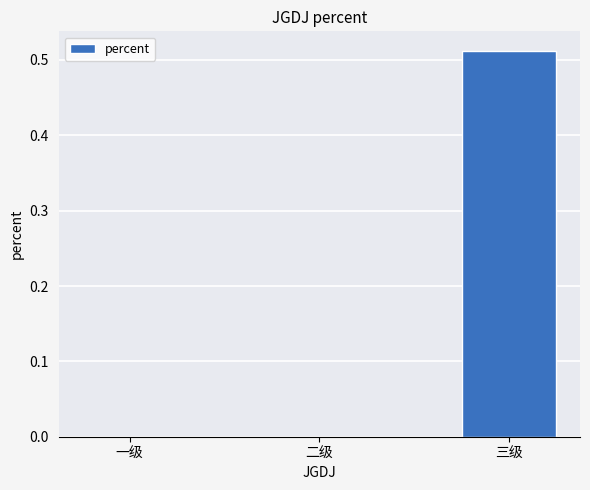

Is it true that the value at 一级 is 0.0?

True